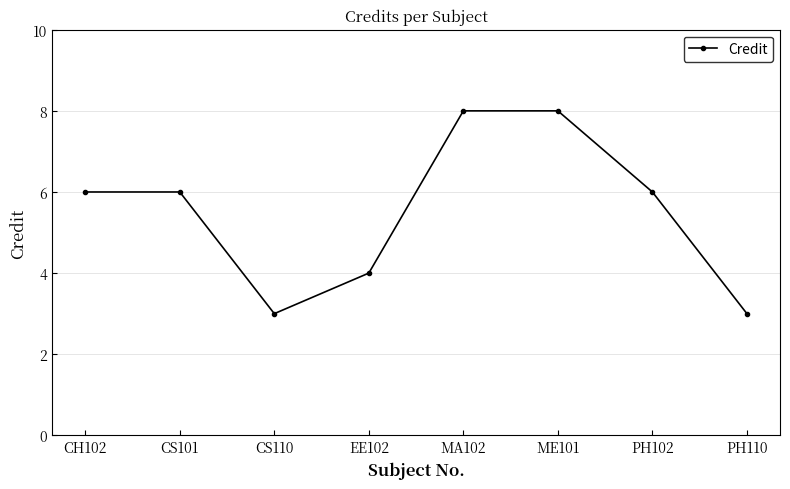

Between PH110 and ME101, which is larger?

ME101